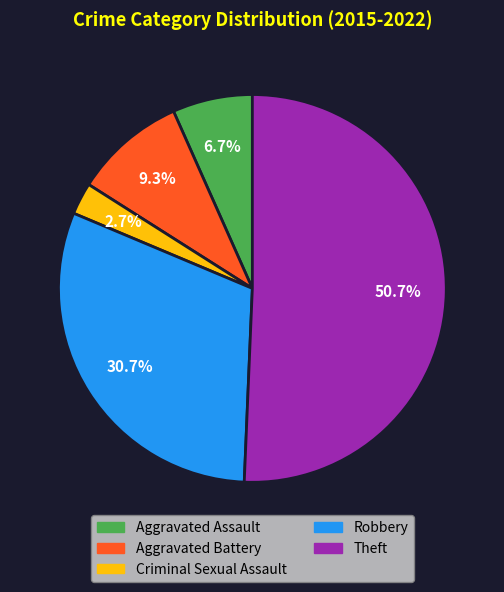

Is it true that Theft is 60% of the pie?

False